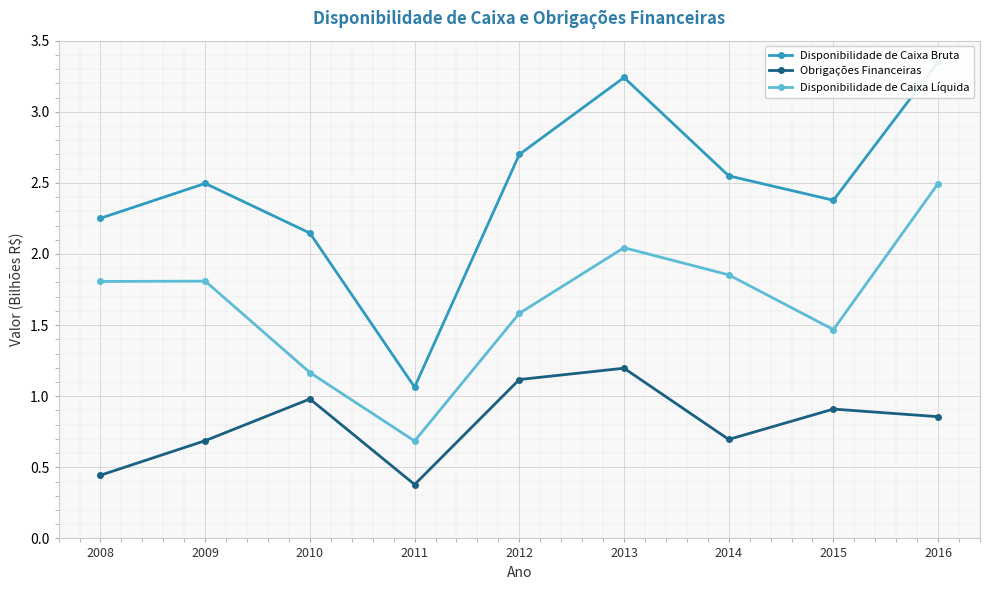

Between 2016 and 2015, which is larger?

2016